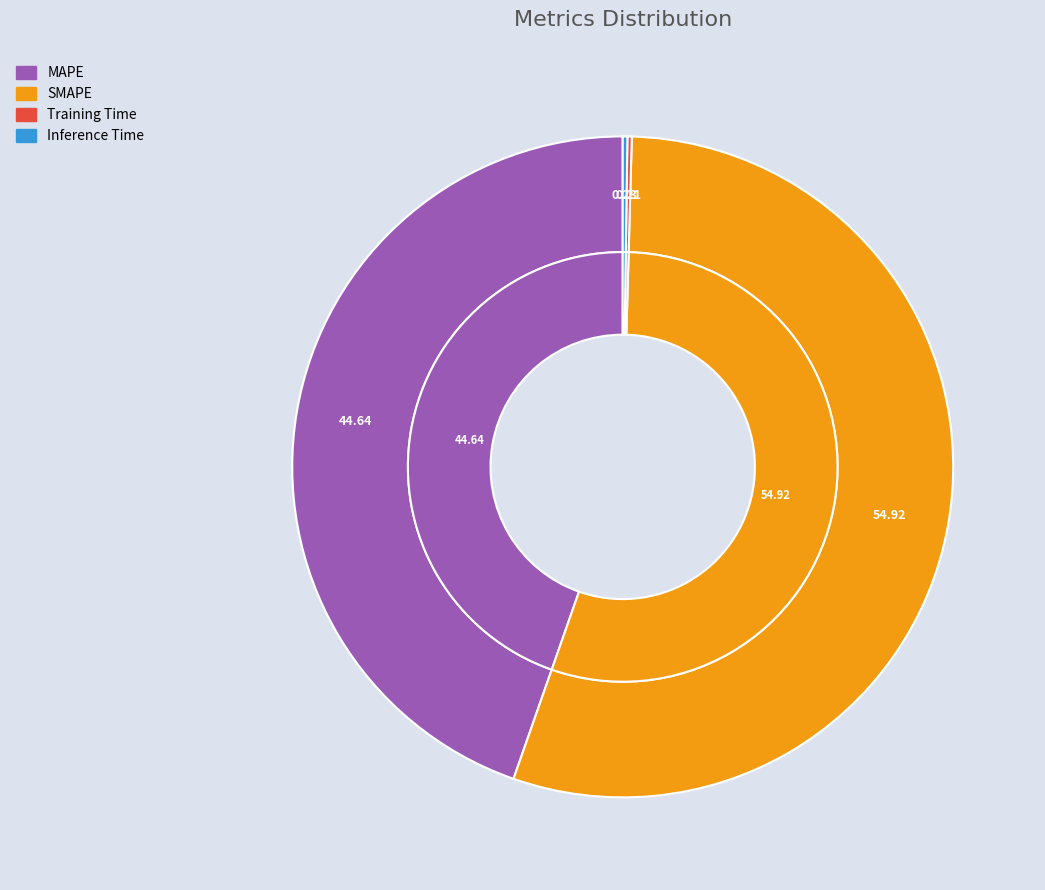

Which slice is the smallest?

Training Time